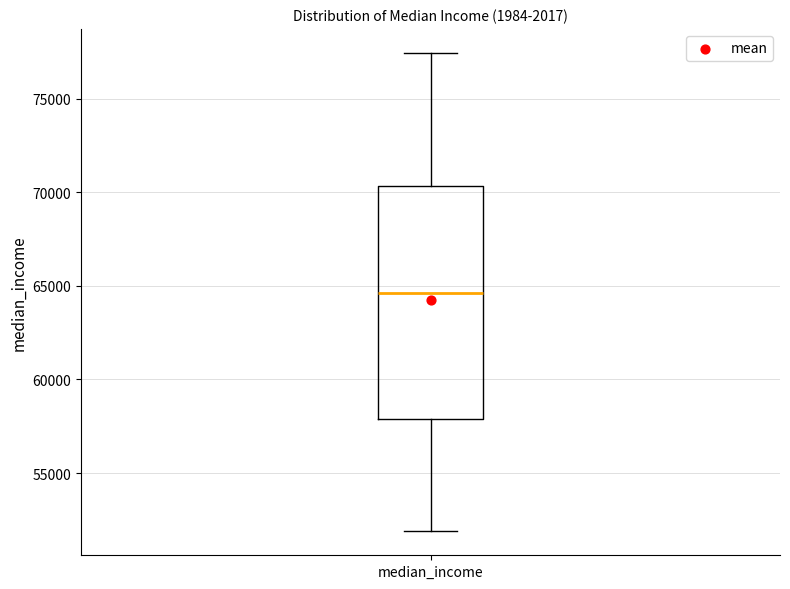

Where does the upper whisker of the box for median_income end on the y-axis? The values are not printed on the chart, so give them approximately, as read against the axis.

77500